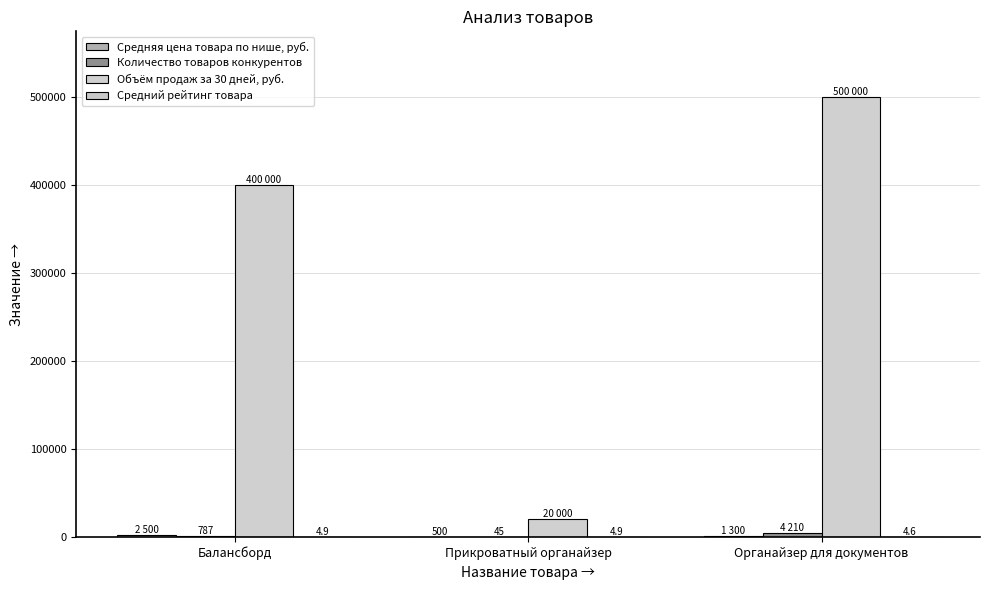

What is the minimum value for Средний рейтинг товара?

4.6